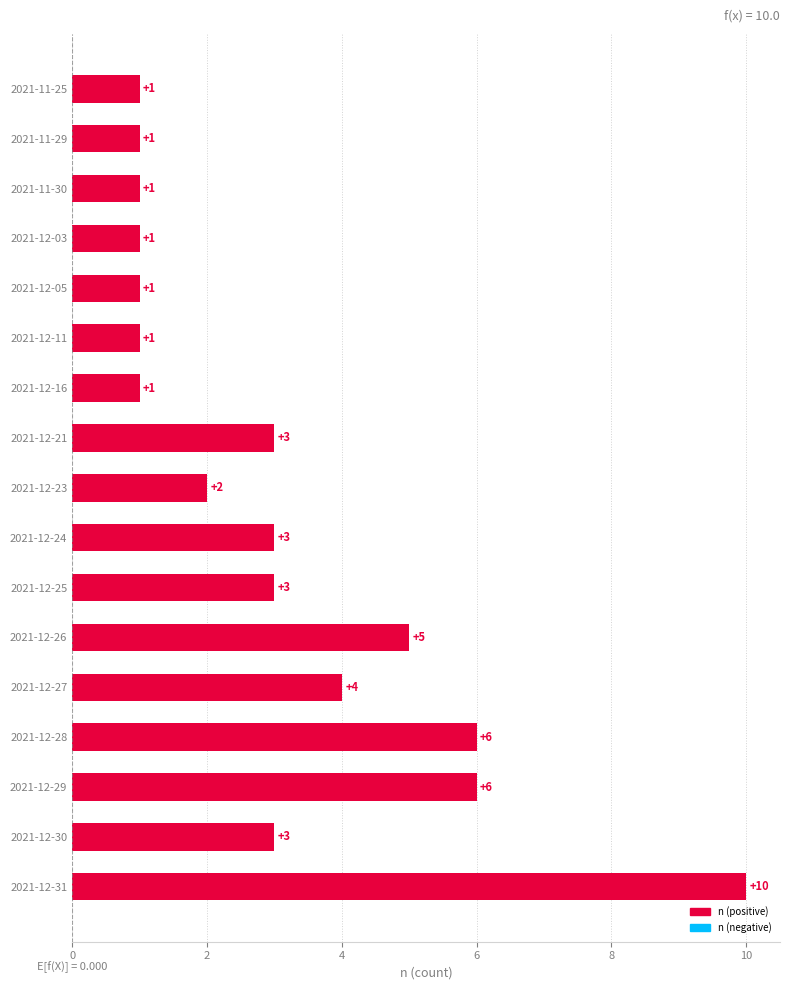

Reading bottom to top, what are all the values shown in this chart?

10	3	6	6	4	5	3	3	2	3	1	1	1	1	1	1	1